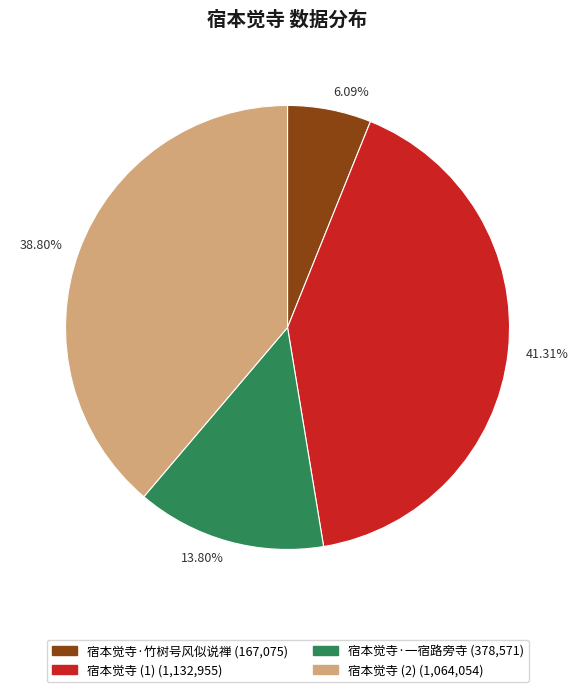

Is there any slice that represents more than half of the pie?

No